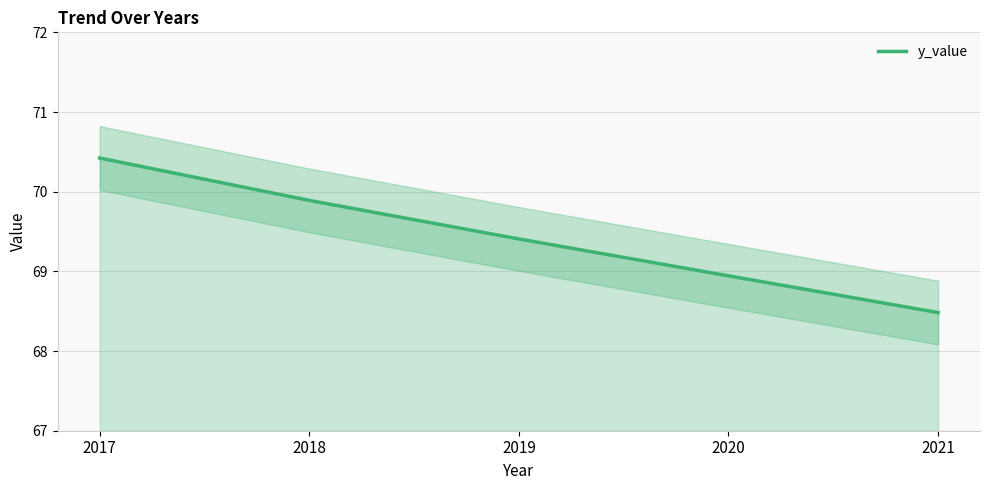

What is the average value?

69.4